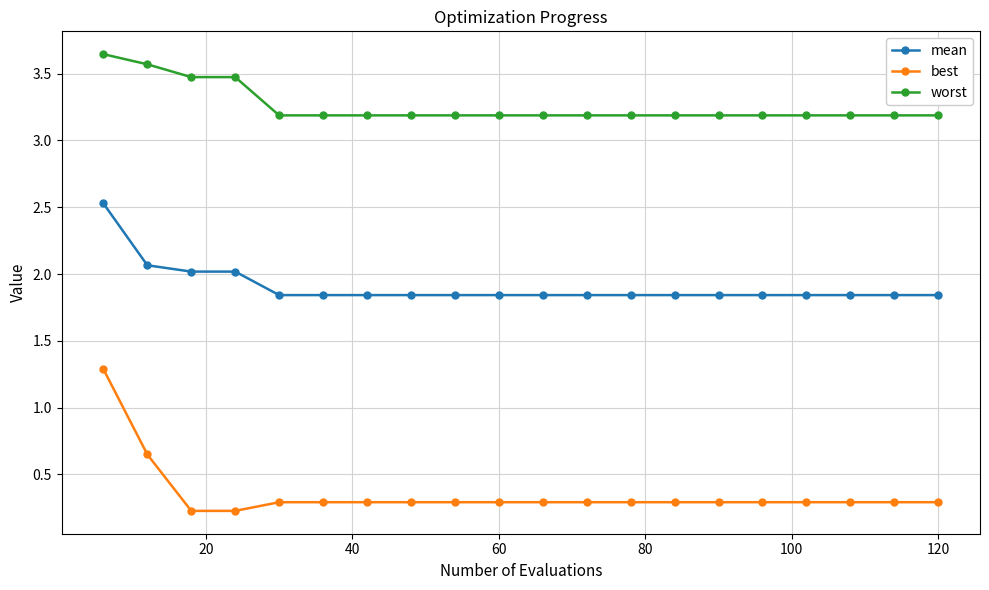

How many lines are shown in the chart?

3